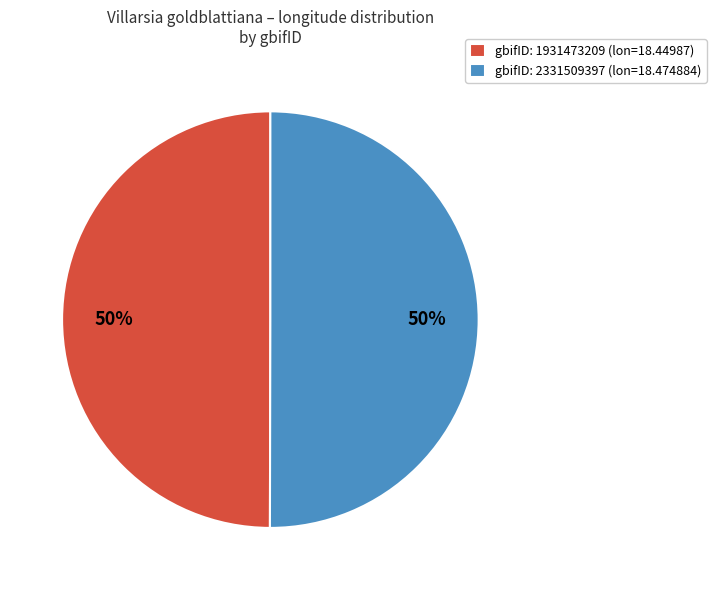

Is the sum of gbifID: 2331509397 (lon=18.474884) and gbifID: 1931473209 (lon=18.44987) greater than half?

Yes